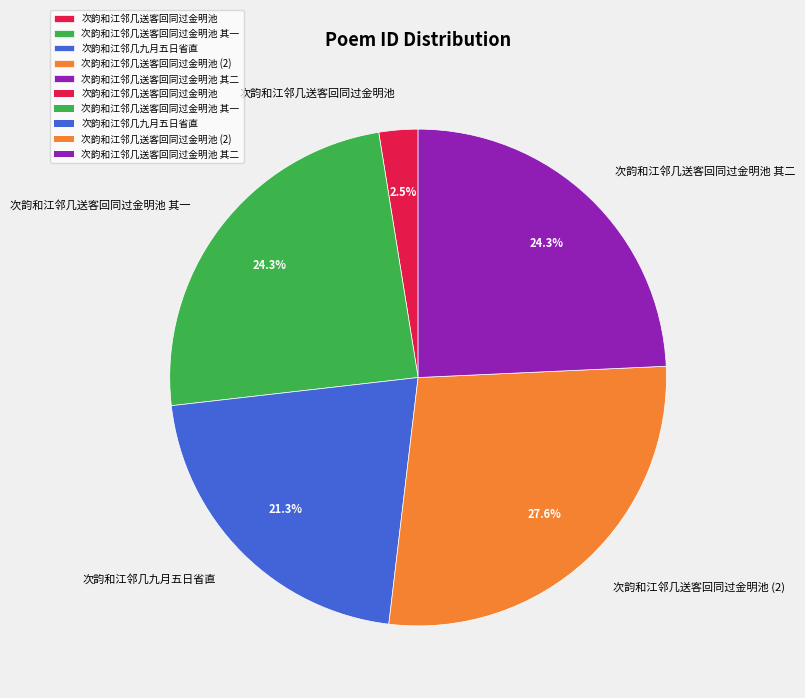

To the nearest percent, what is the average slice percentage?

20%